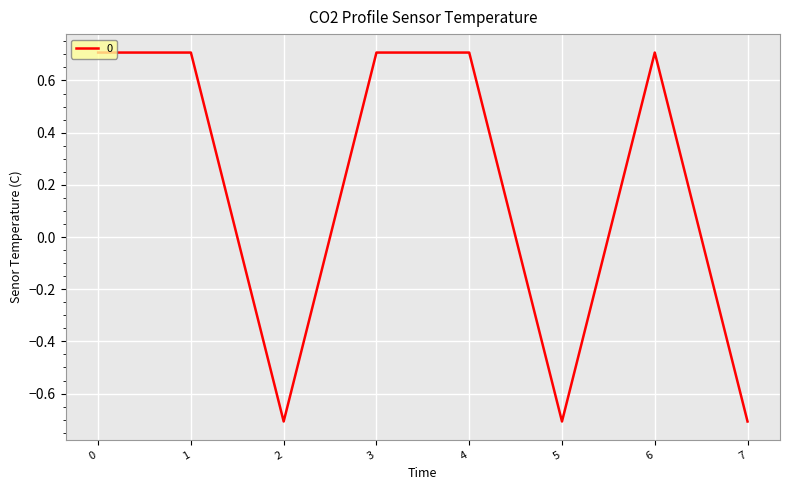

What is the smallest value displayed?

-0.7